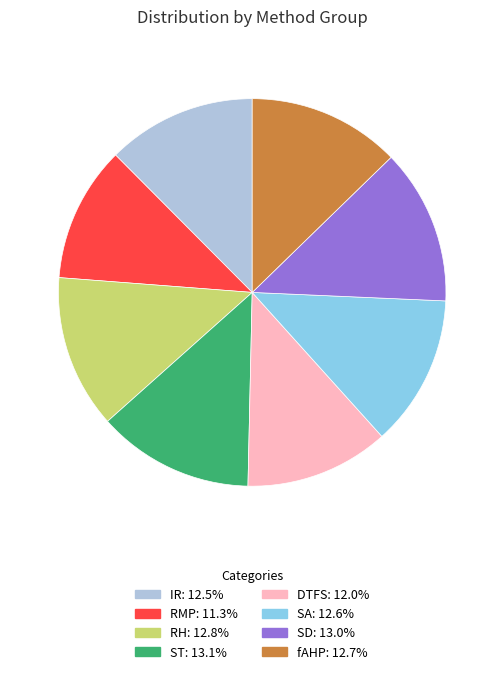

Does ST account for over 50% of the chart?

No